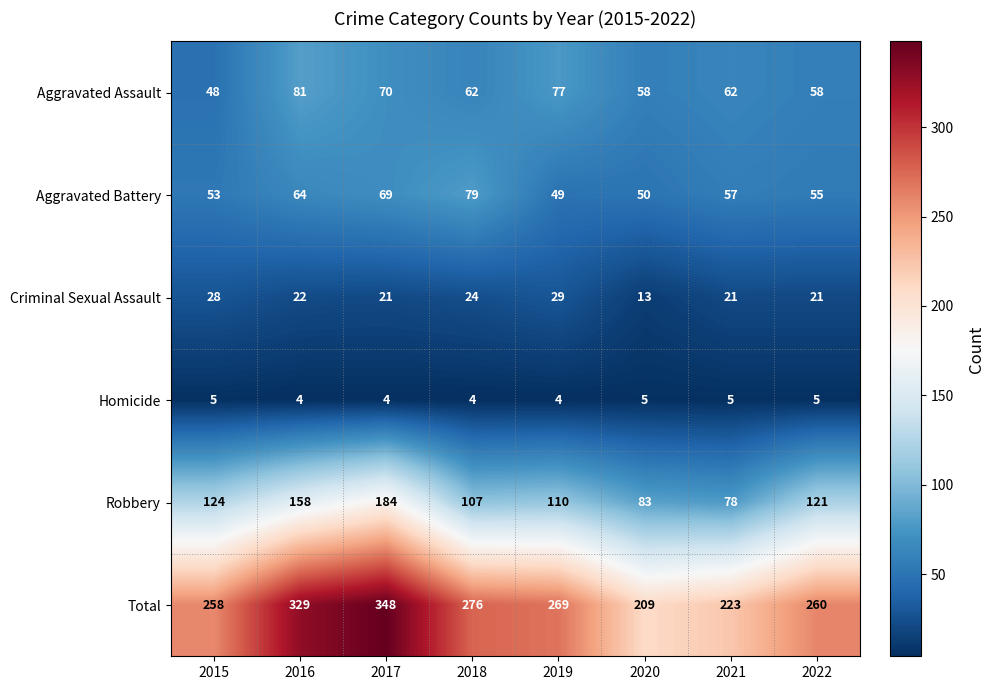

What is the sum of the Total values at 2017 and 2021?

571